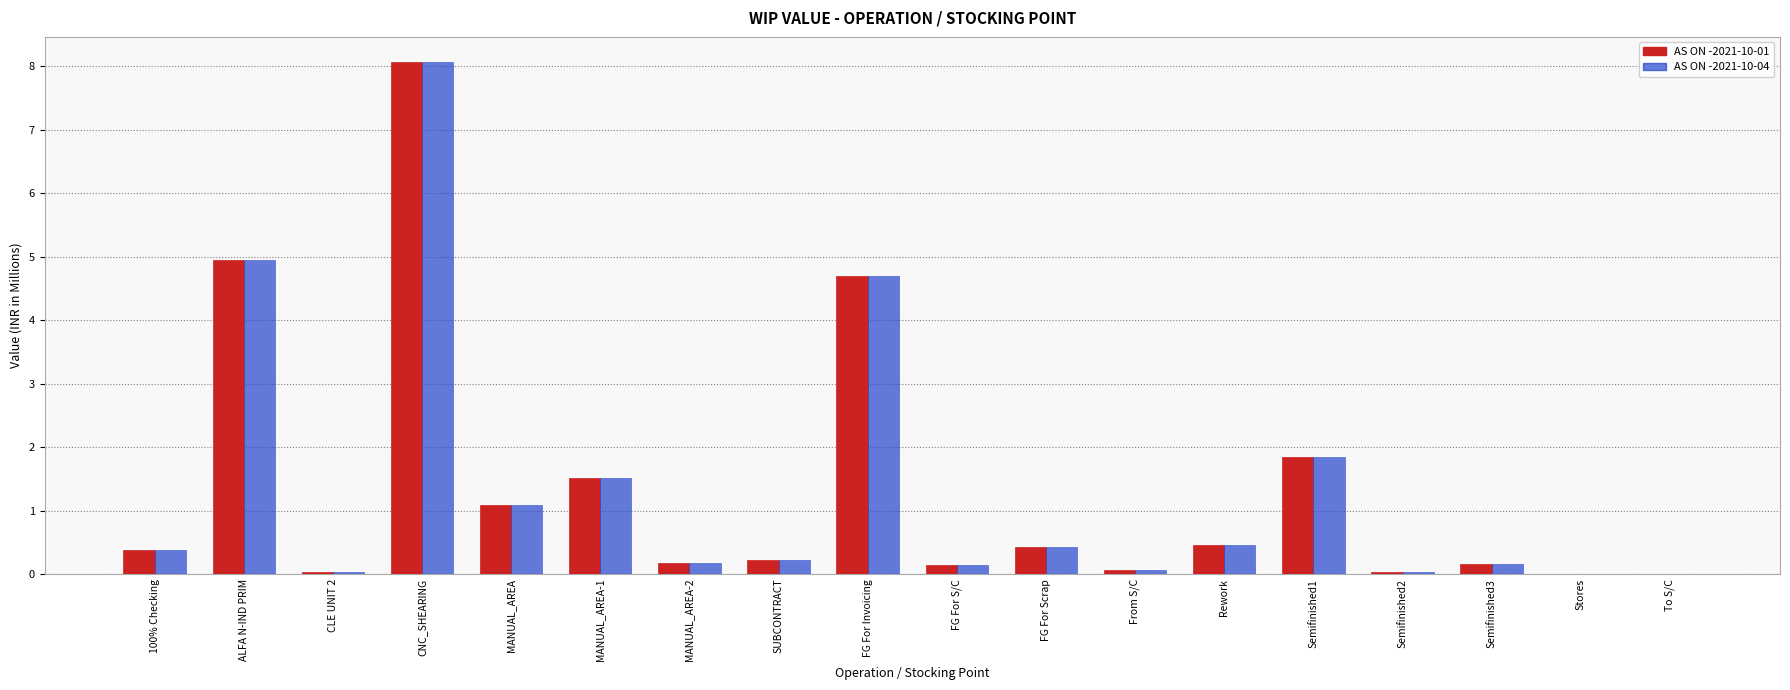

At which category is the sum across all series the highest?

CNC_SHEARING